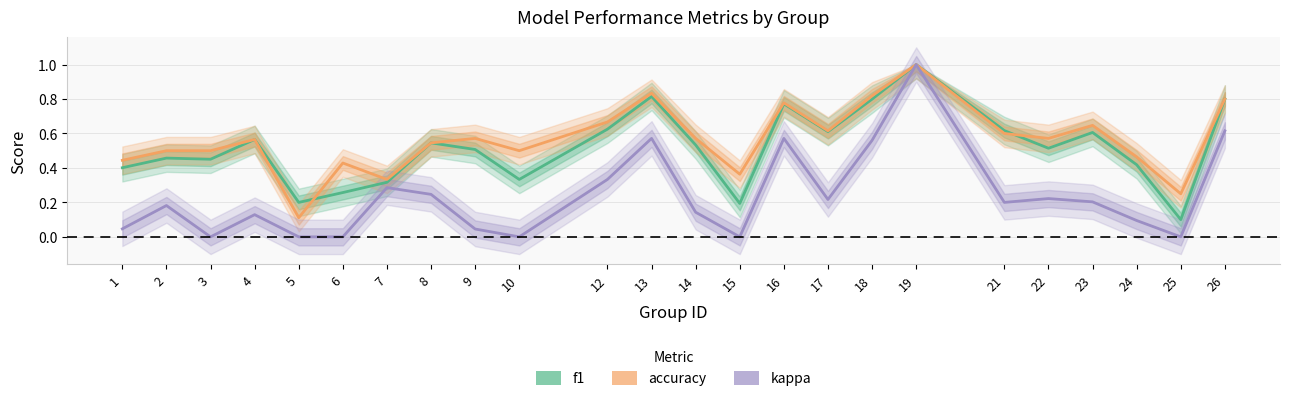

Between which two adjacent categories do accuracy and f1 first intersect?

5 and 6